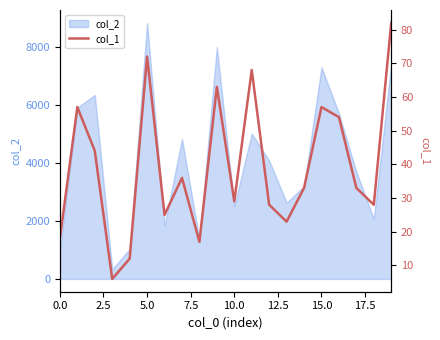

Which label corresponds to the largest value in the chart?

19